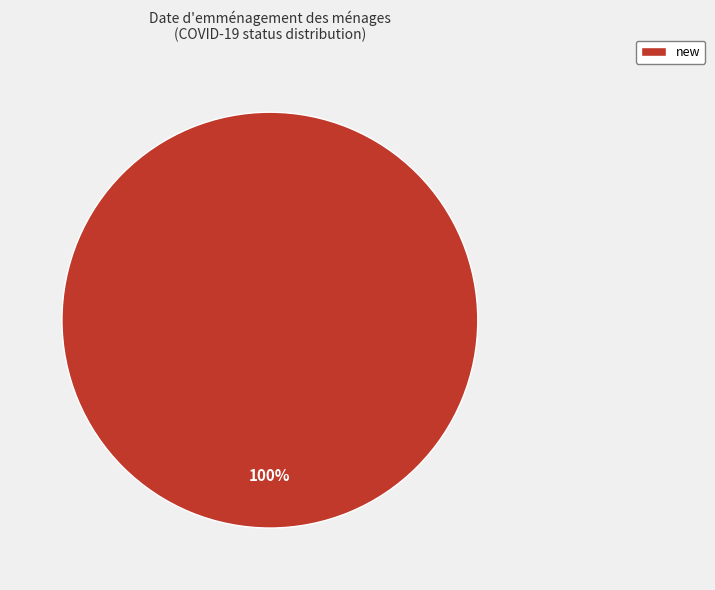

The new slice represents 93% of the pie. True or false?

False